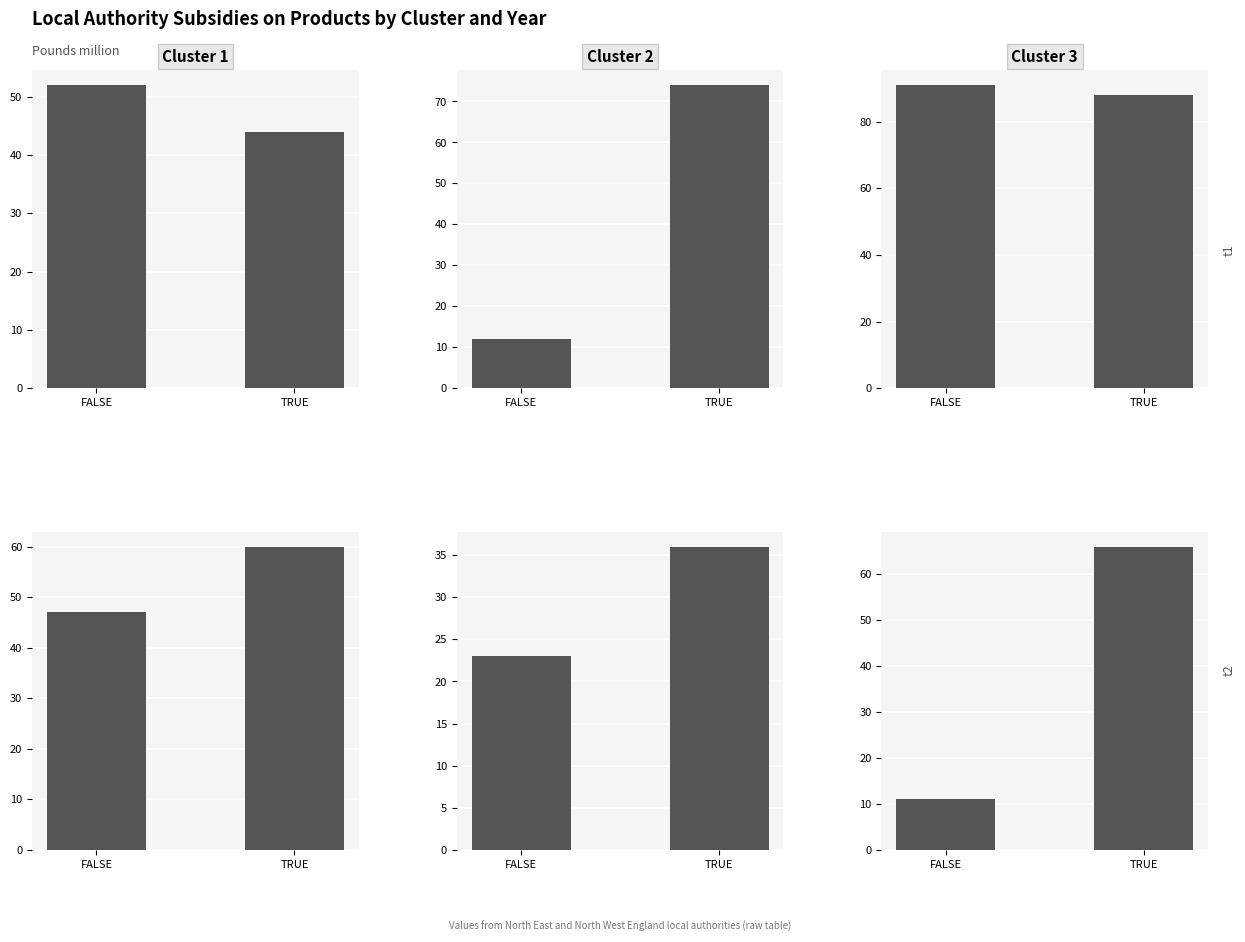

The panel_1_2 series shows 46 at 0.2. True or false?

False